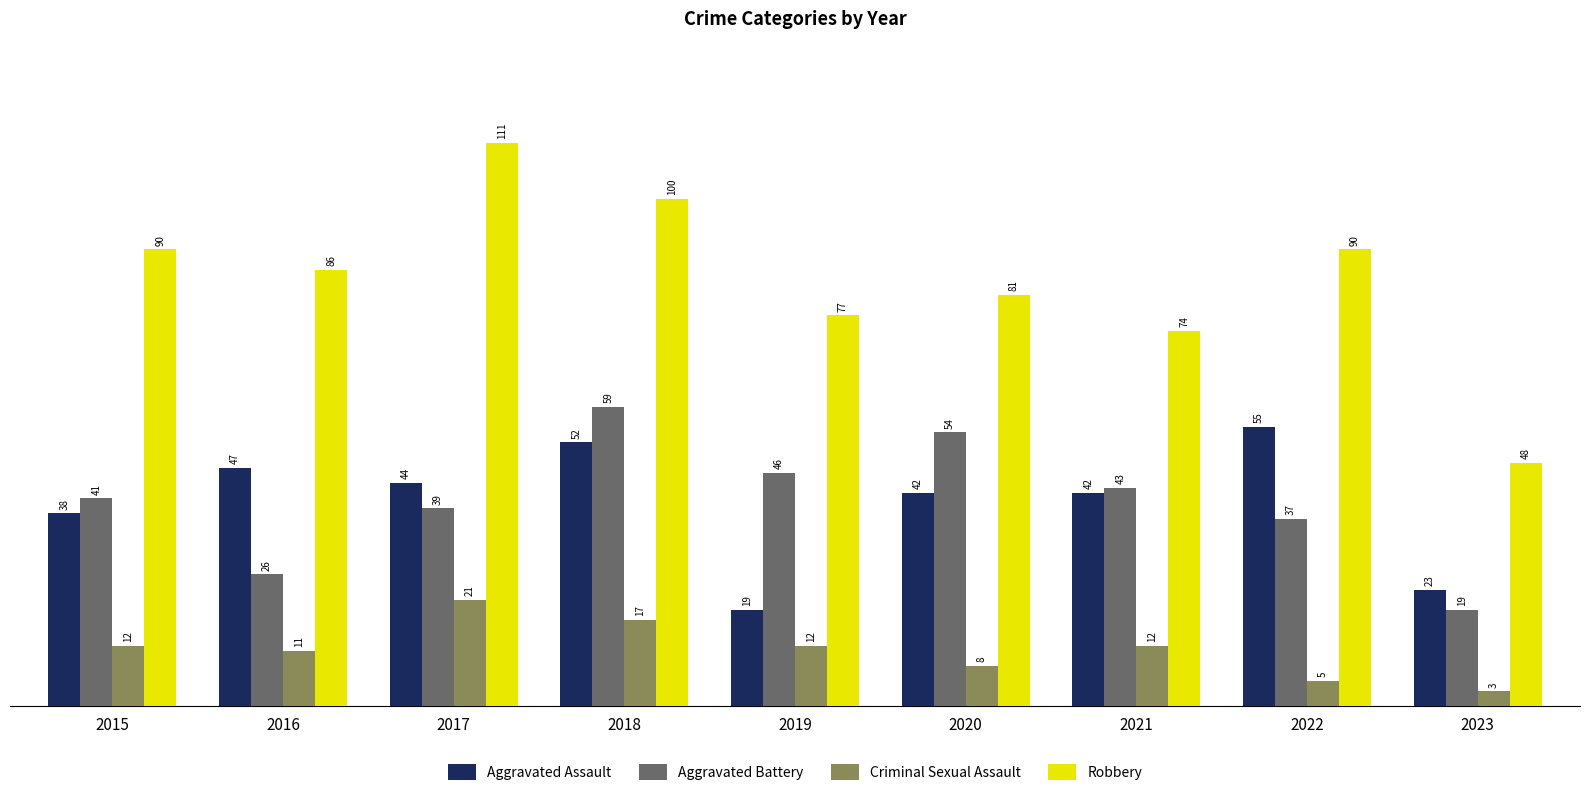

Is it true that Aggravated Battery equals 42 at 2016?

False